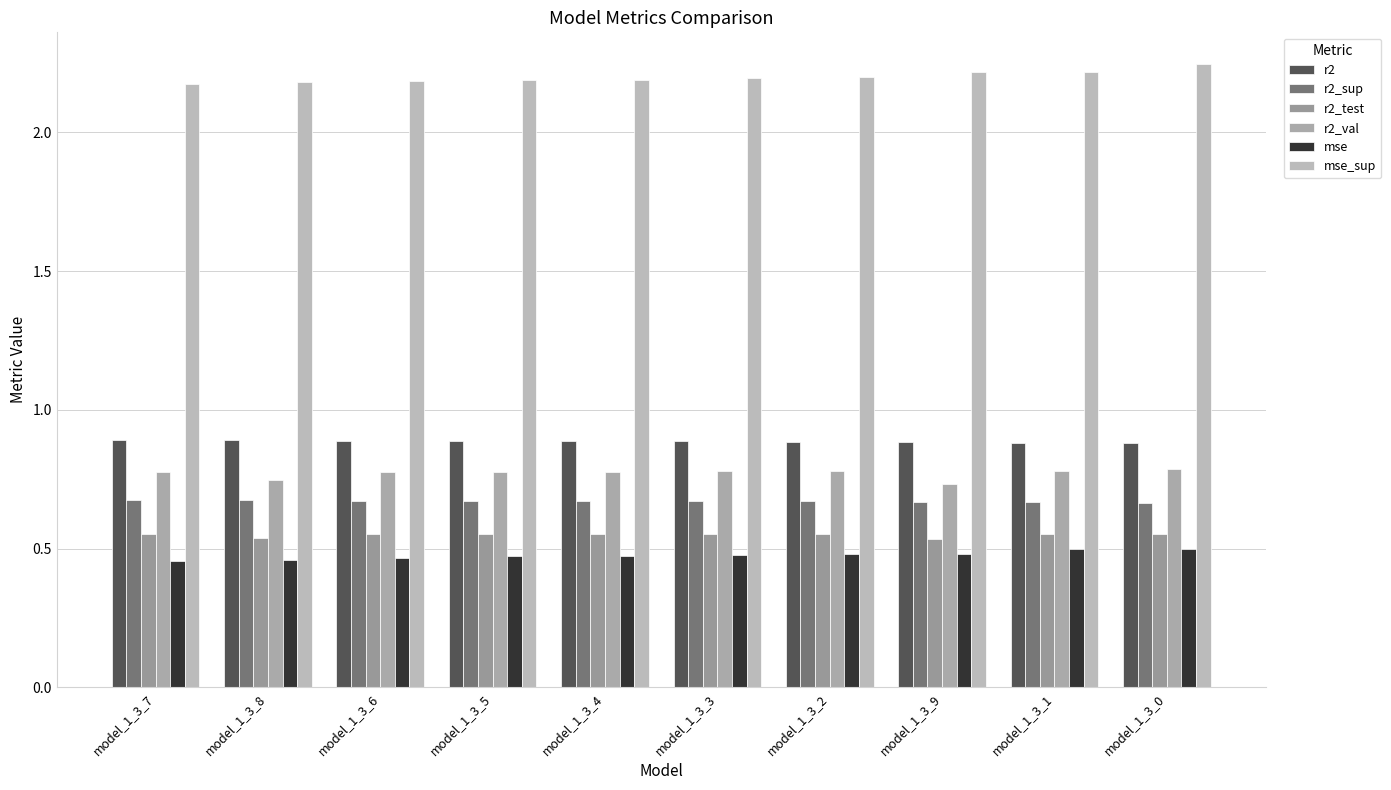

Rank the series at model_1_3_5 from highest to lowest value.

mse_sup, r2, r2_val, r2_sup, r2_test, mse